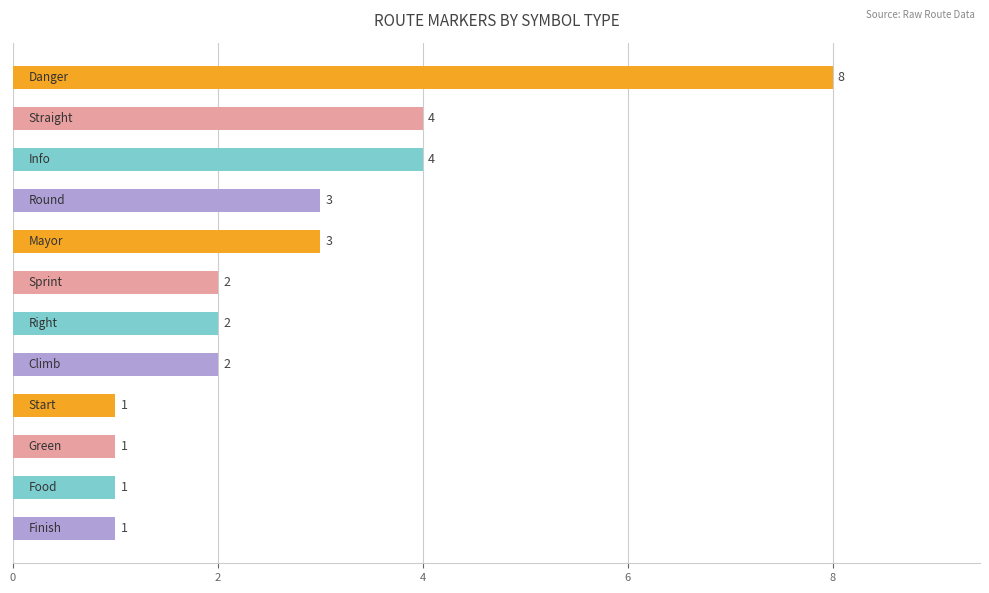

What is the value of the 8th bar from the top?

2